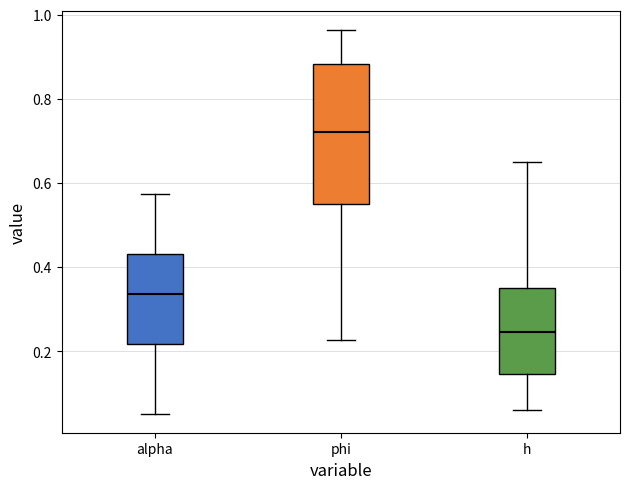

Comparing the boxes themselves (not the whiskers), which one is the tallest?

phi